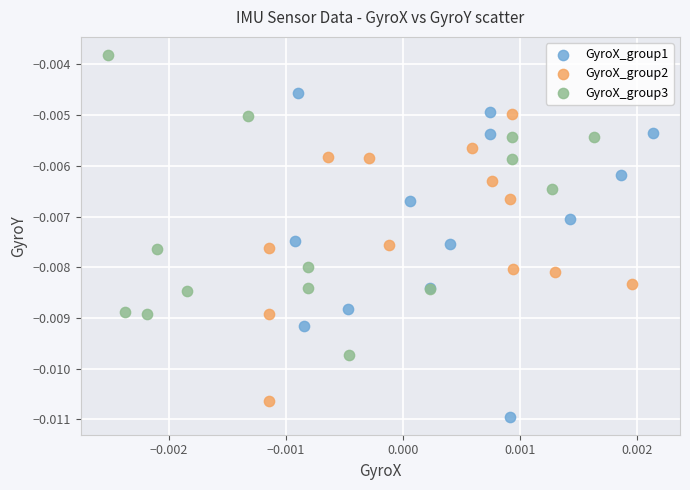

Which series has the widest spread of Y values?

GyroX_group1